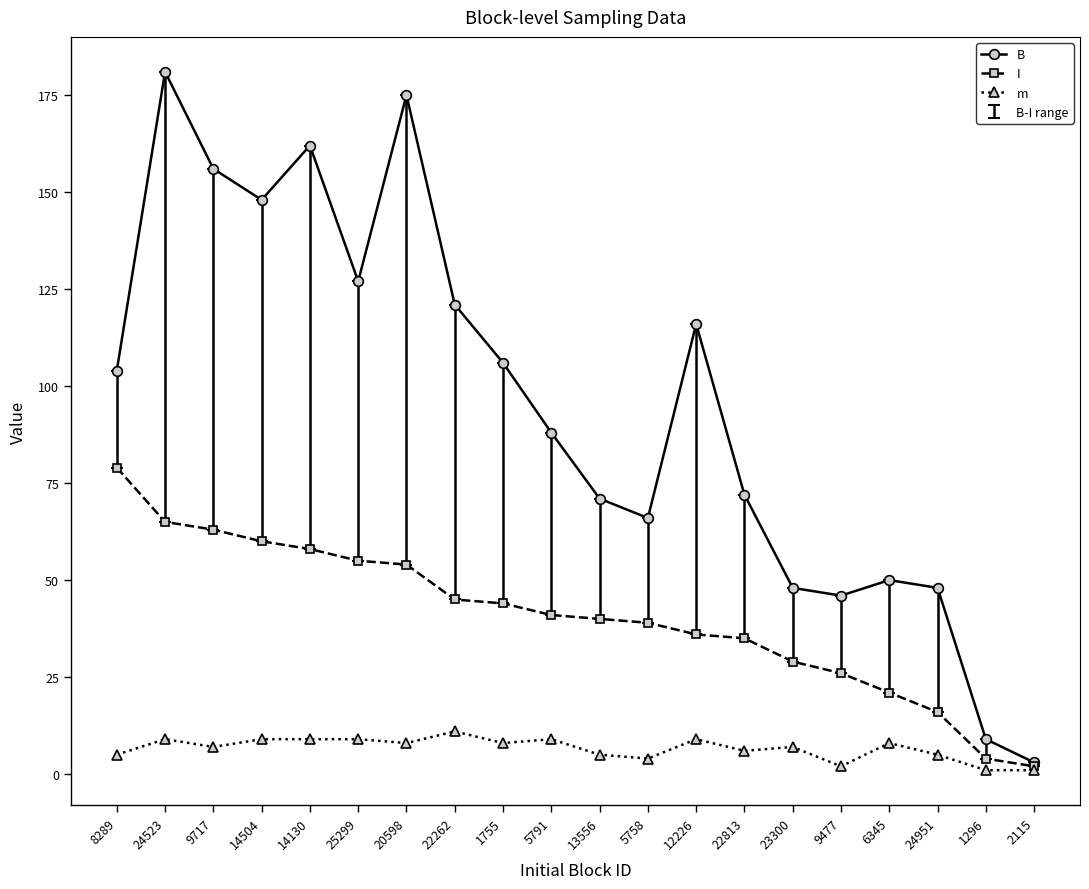

What is the label of the 19th point from the left?

1296